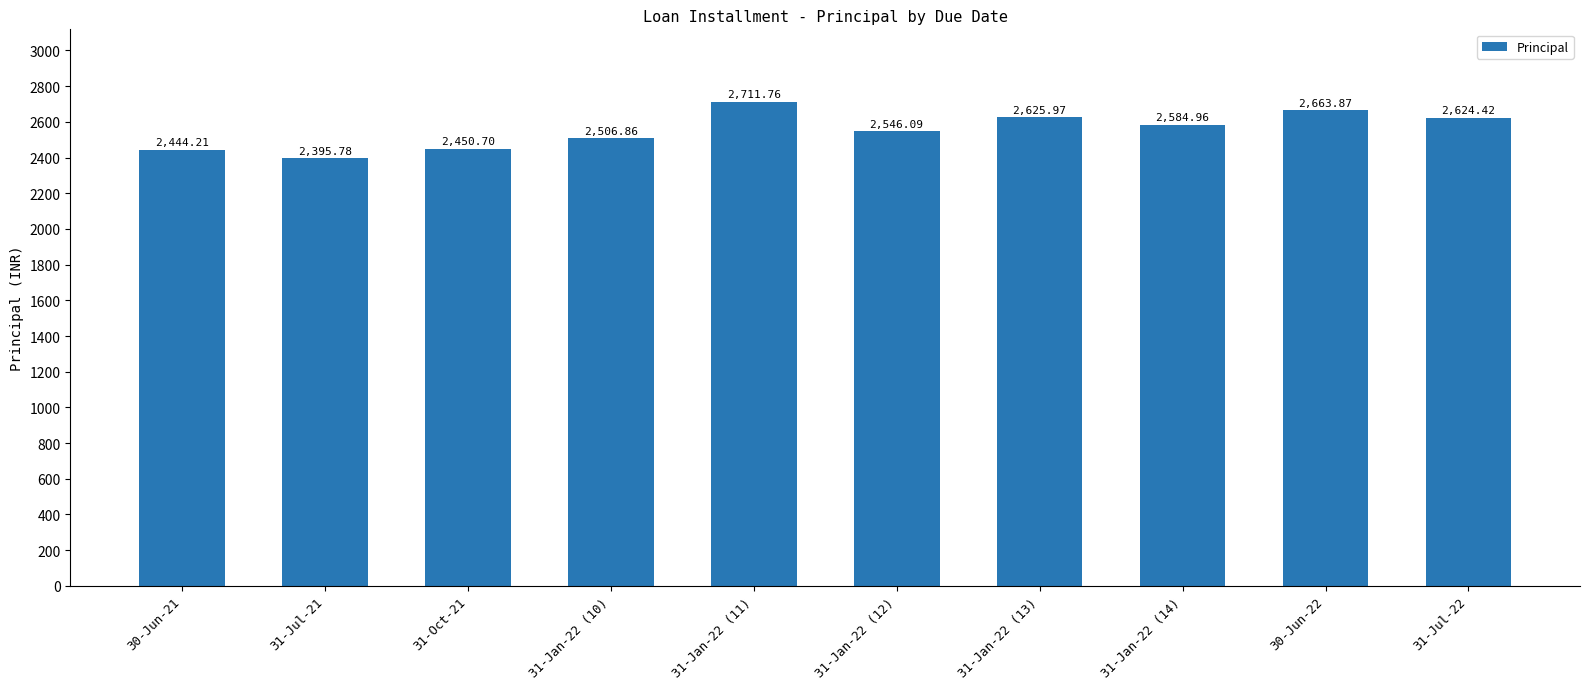

What is the sum of all values?

25554.6